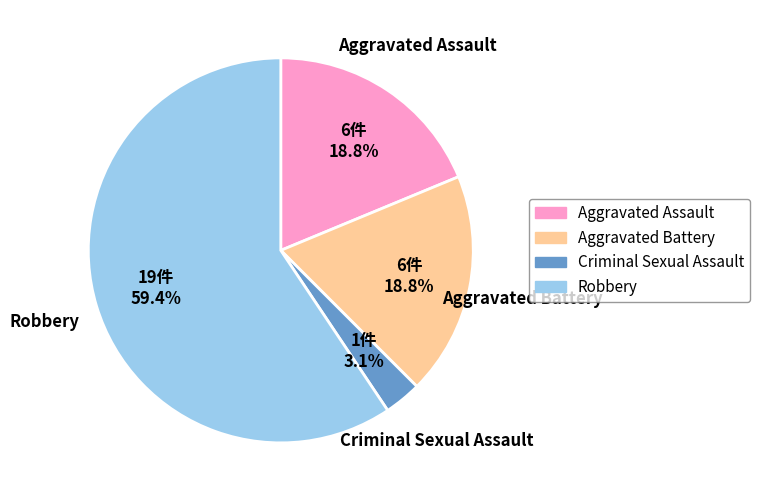

Is there a majority slice in this chart?

Yes